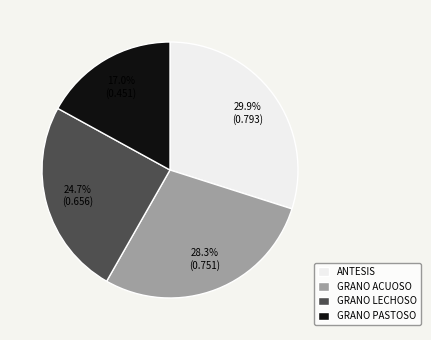

To the nearest percent, what is the average slice percentage?

25%